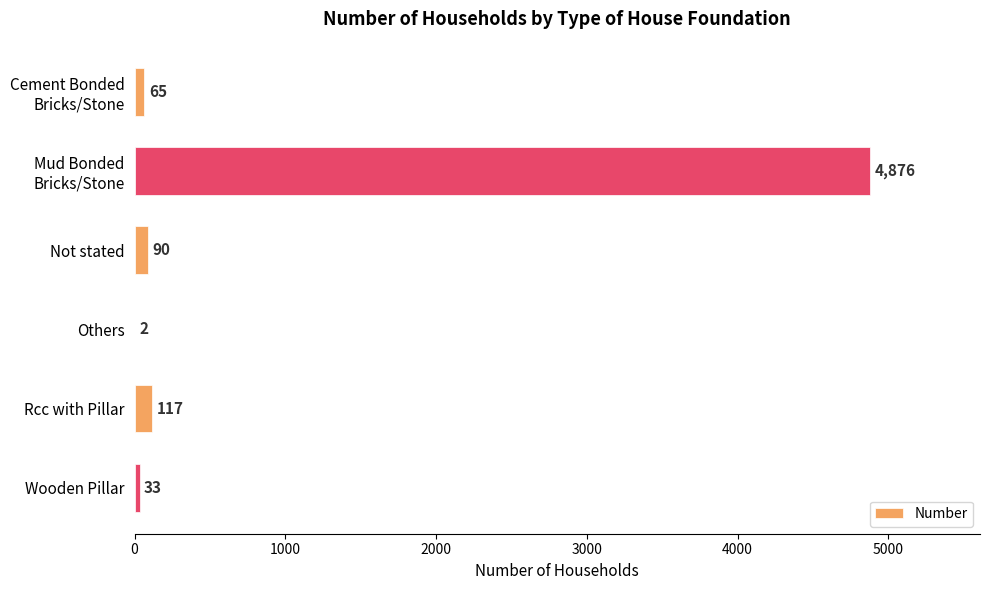

What is the sum of all values?

5183